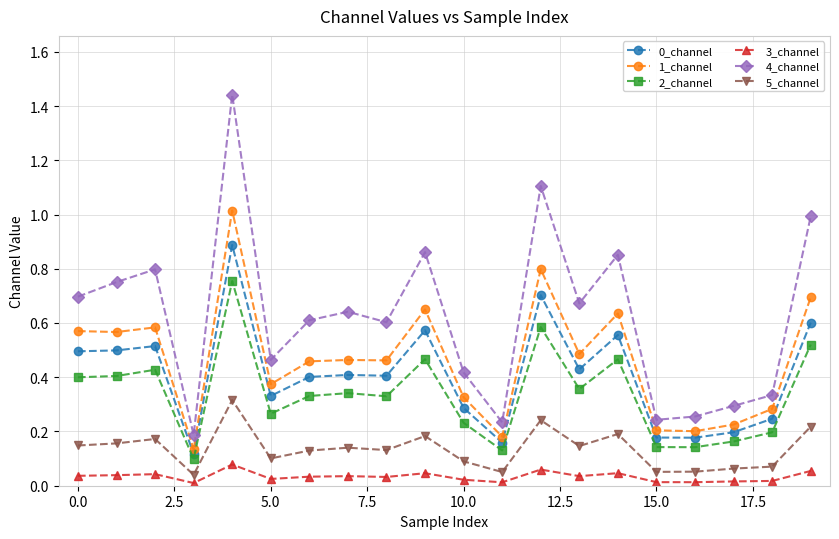

What is the sum of all 0_channel values?

8.2